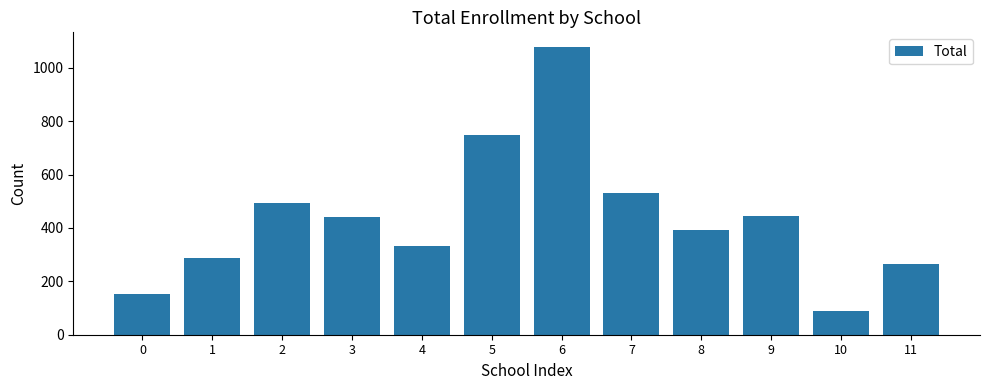

What is the maximum value shown in the chart?

1079